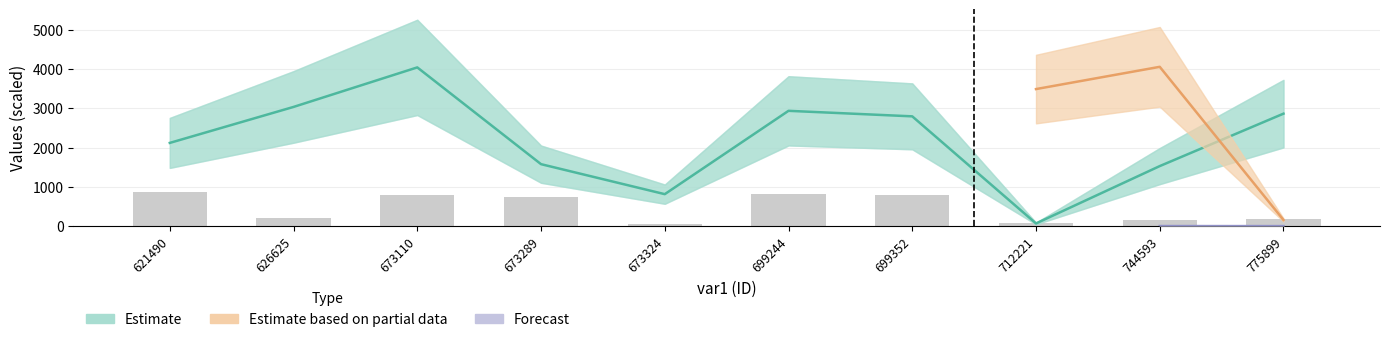

The var2 series shows 827.6 at 699244. True or false?

True